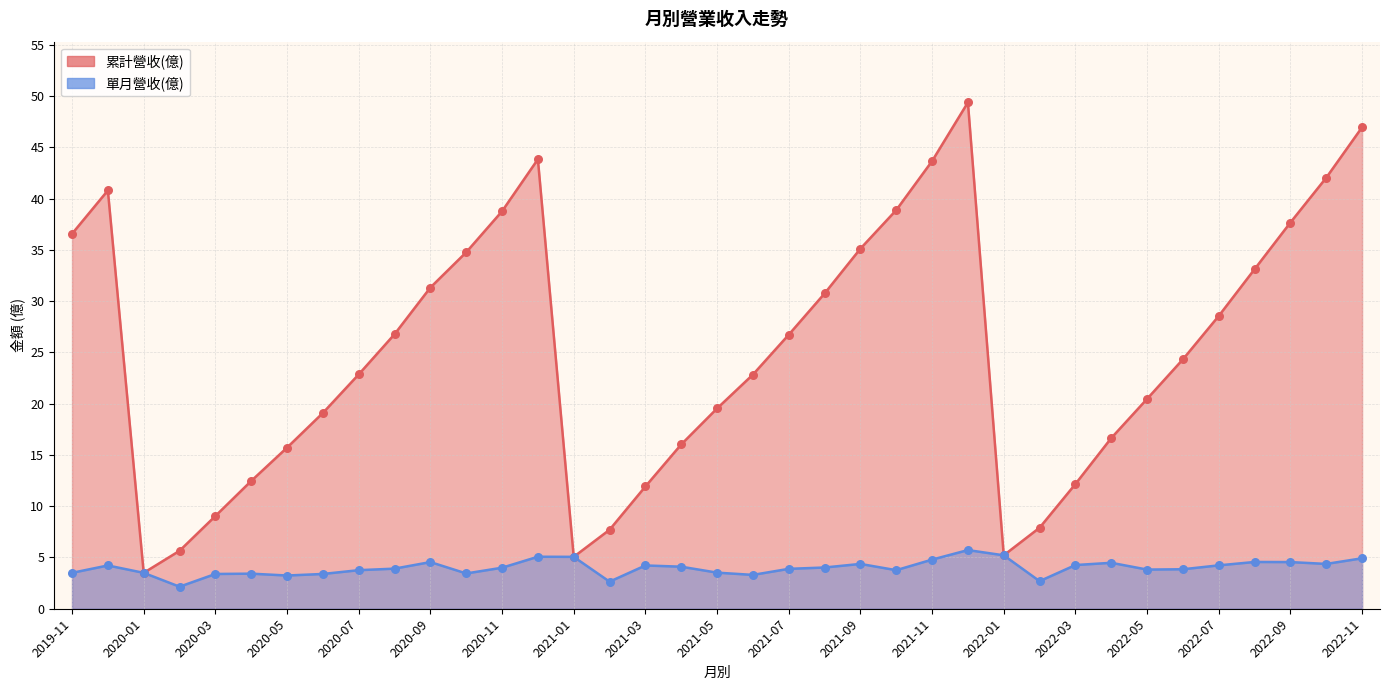

Which series reaches the maximum Y coordinate?

累計營收(億)